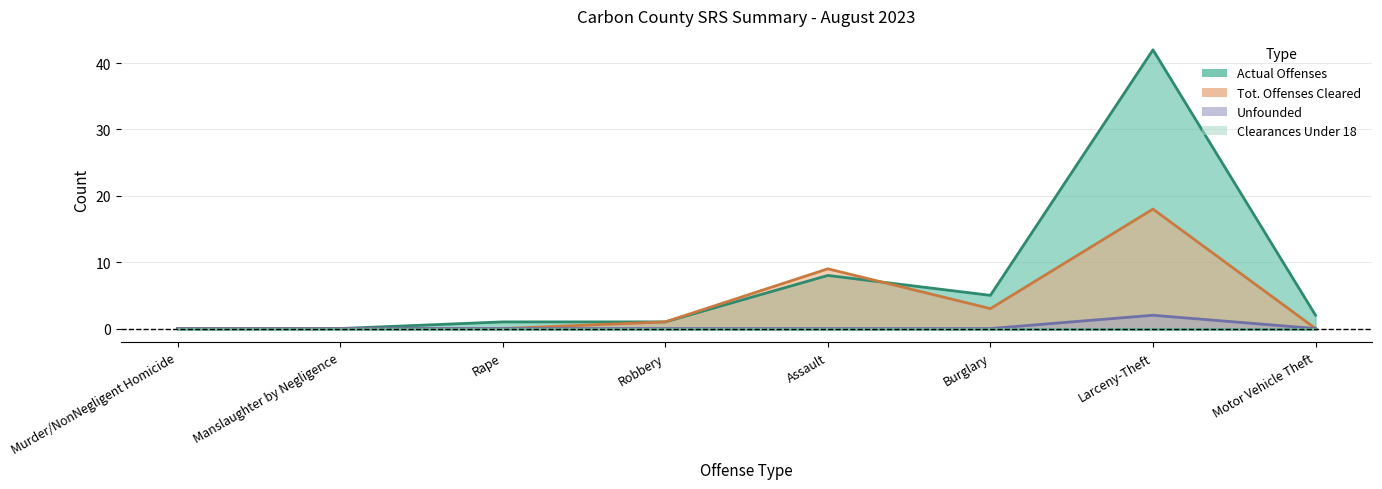

After their last crossing, which series has the higher values: Actual Offenses or Tot. Offenses Cleared?

Actual Offenses